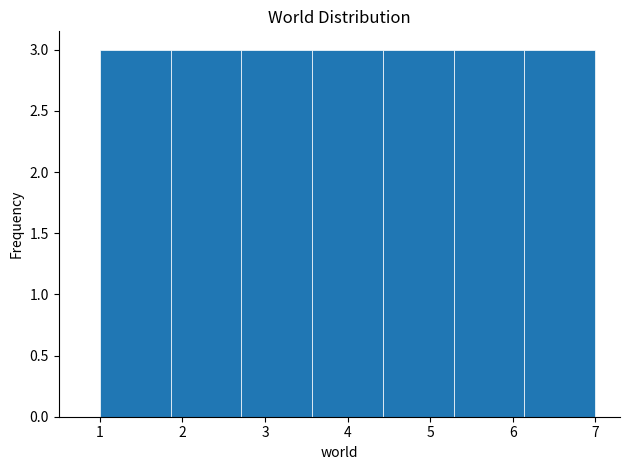

Reading left to right, transcribe this chart: for each bar, give the range it covers on the x-axis and its height. Neither the bar edges nor the heights are printed on the chart, so give them approximately, as read against the axes.

1.0 to 1.9: 3
1.9 to 2.7: 3
2.7 to 3.6: 3
3.6 to 4.4: 3
4.4 to 5.3: 3
5.3 to 6.1: 3
6.1 to 7.0: 3